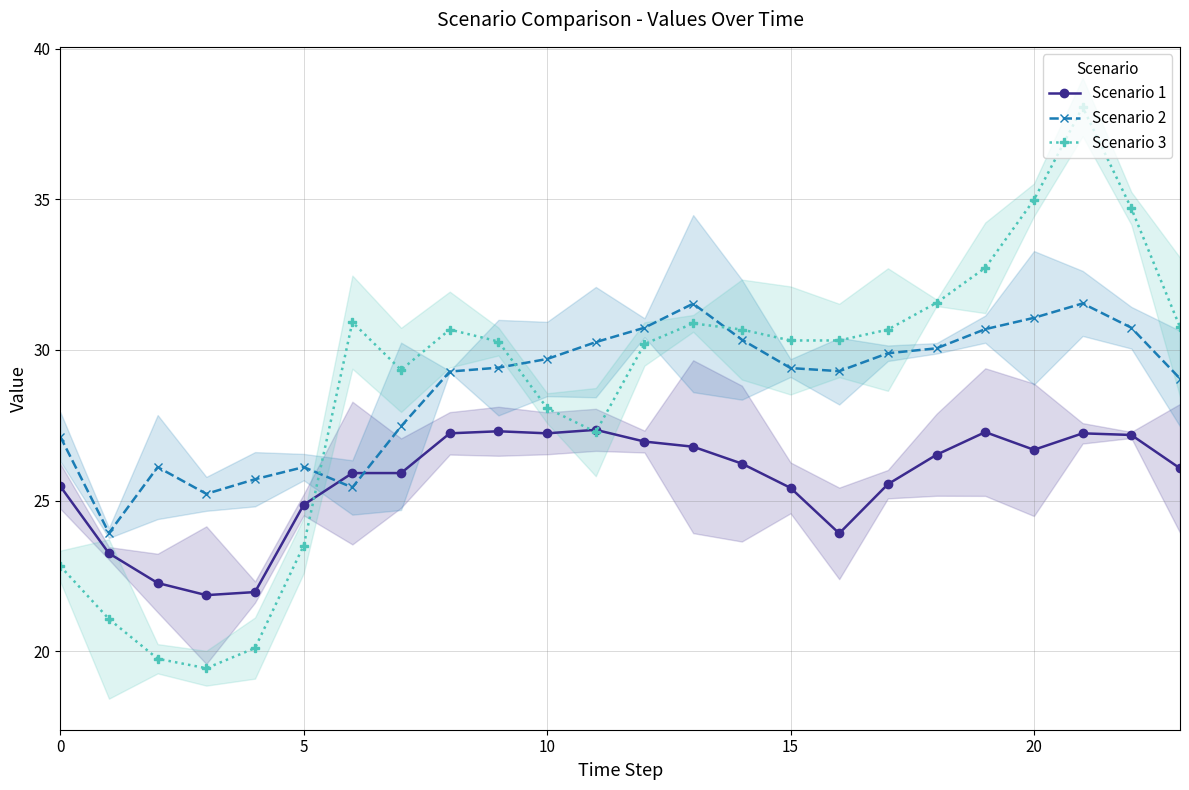

Which has a higher value, 19 or 0?

19